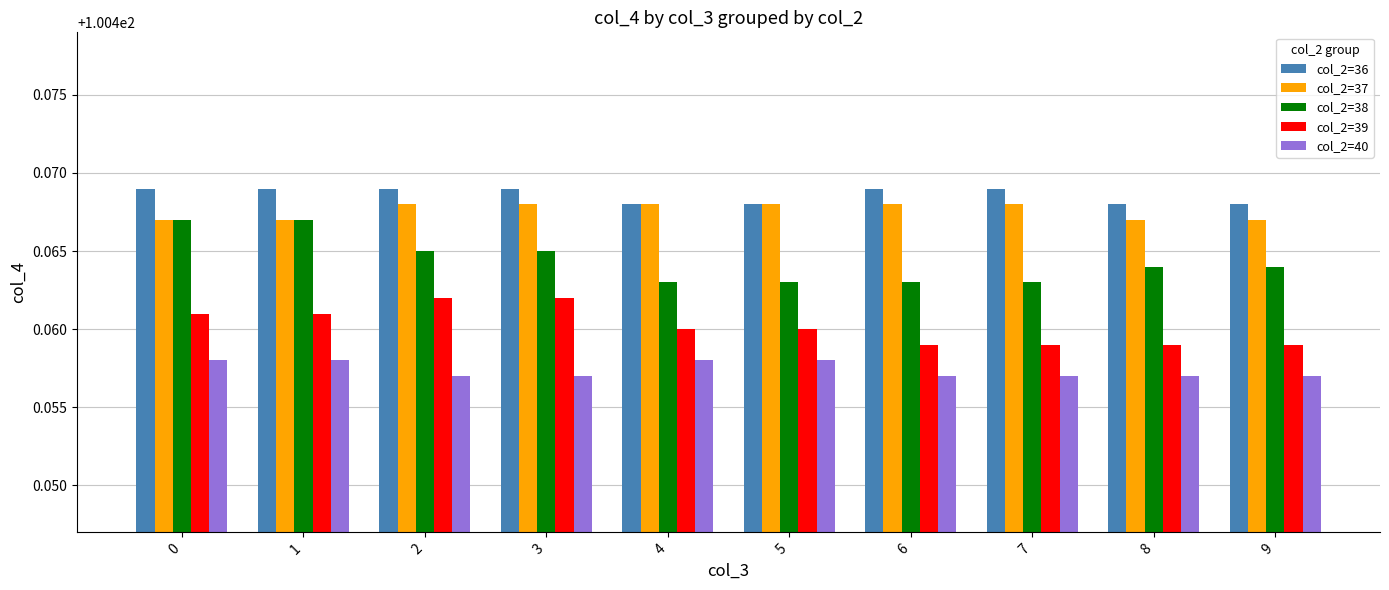

How many series are shown in this chart?

5